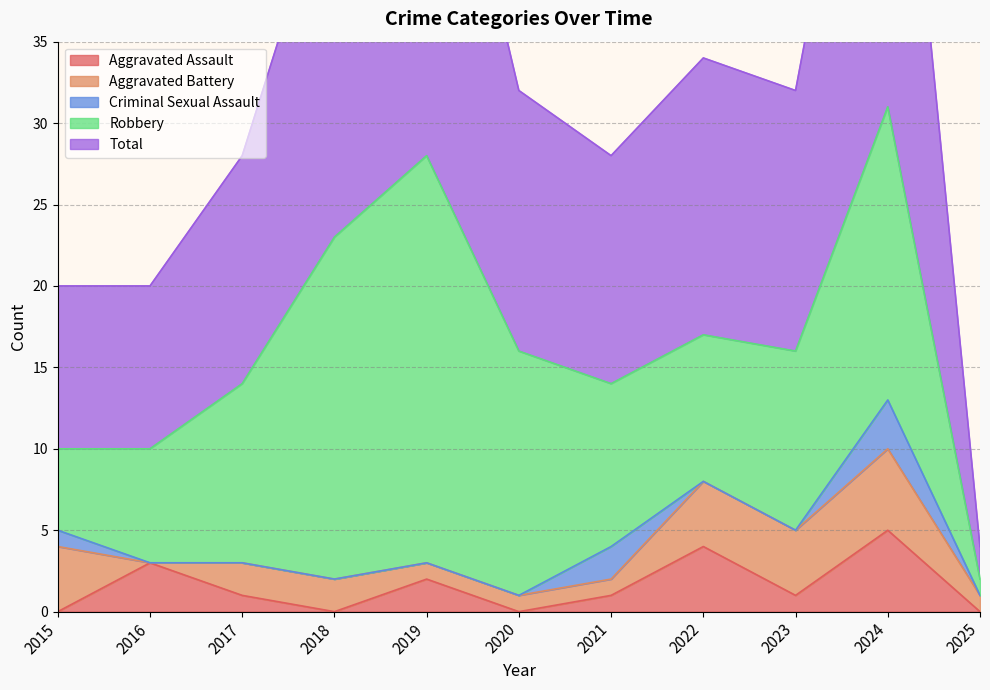

True or false: Total has a value of 28 at 2019.

True